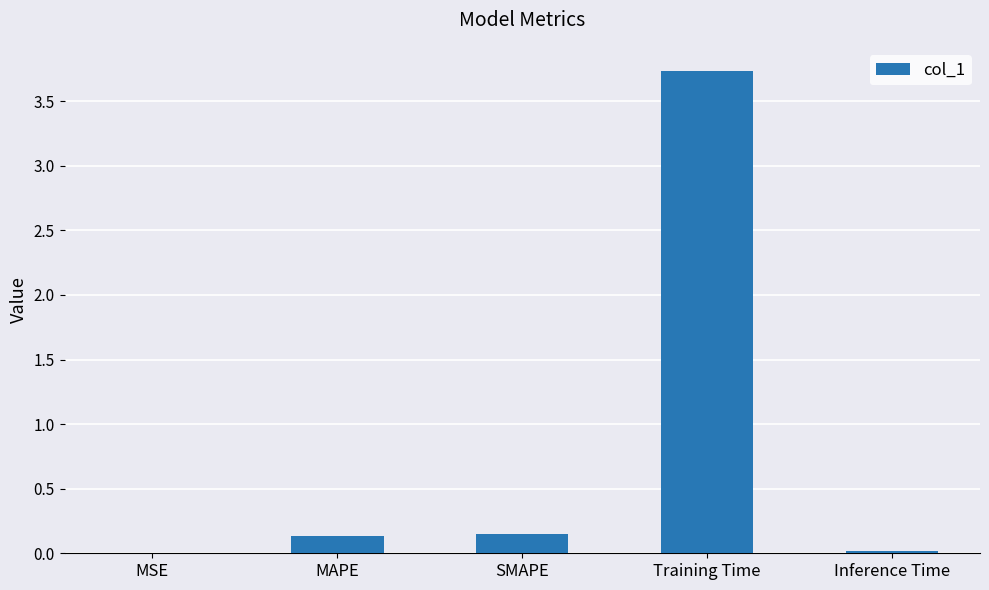

The value at Training Time is 3.7. True or false?

True